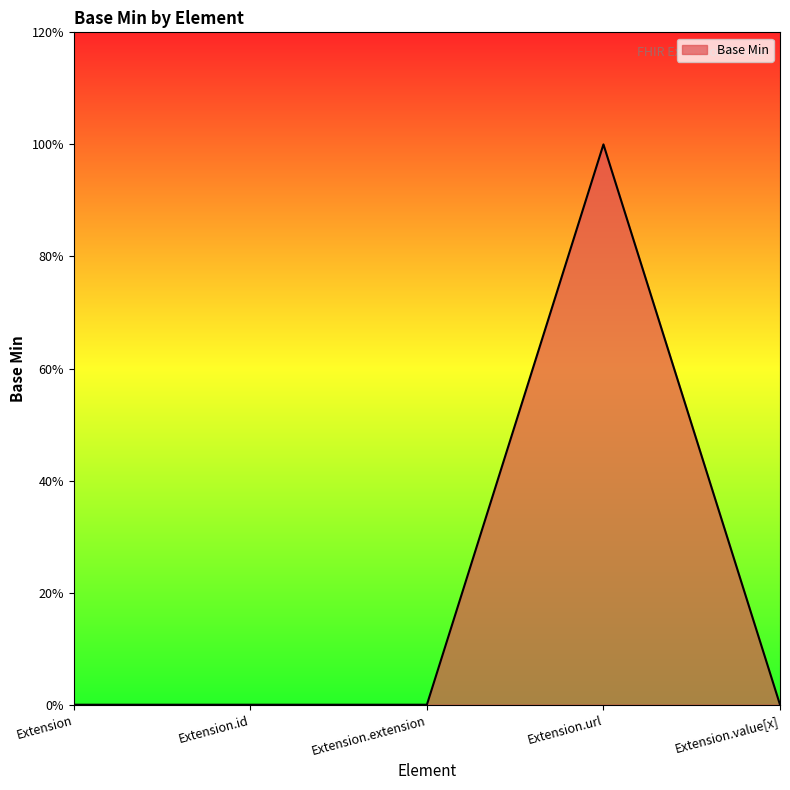

The value at Extension.url is 1. True or false?

True